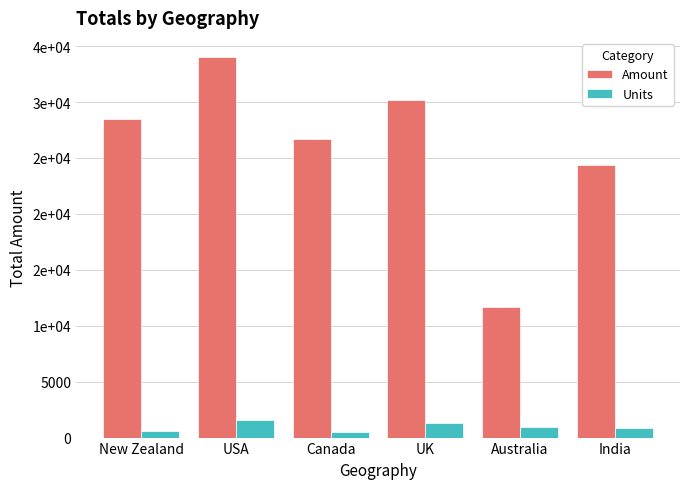

What is the difference between the second highest and second lowest values in the Amount series?

5810